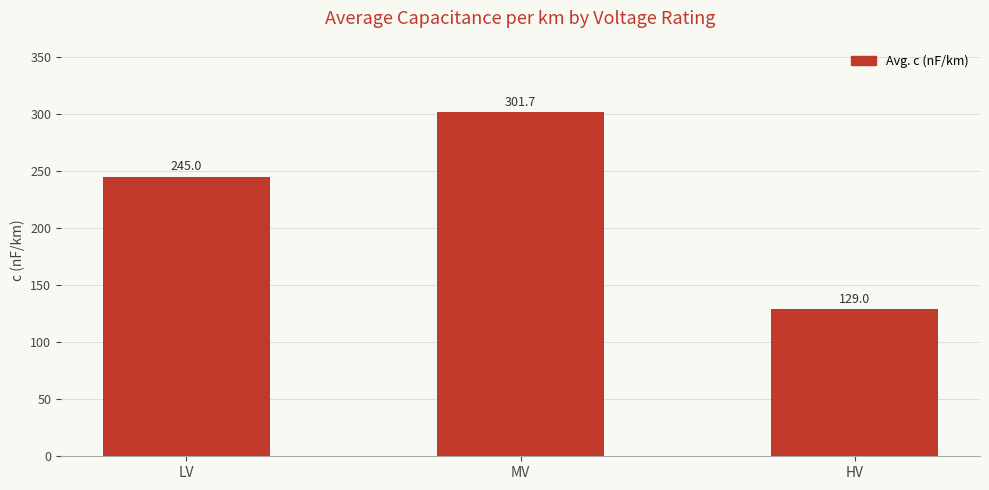

What is the ratio of the value at LV to the value at HV?

1.9